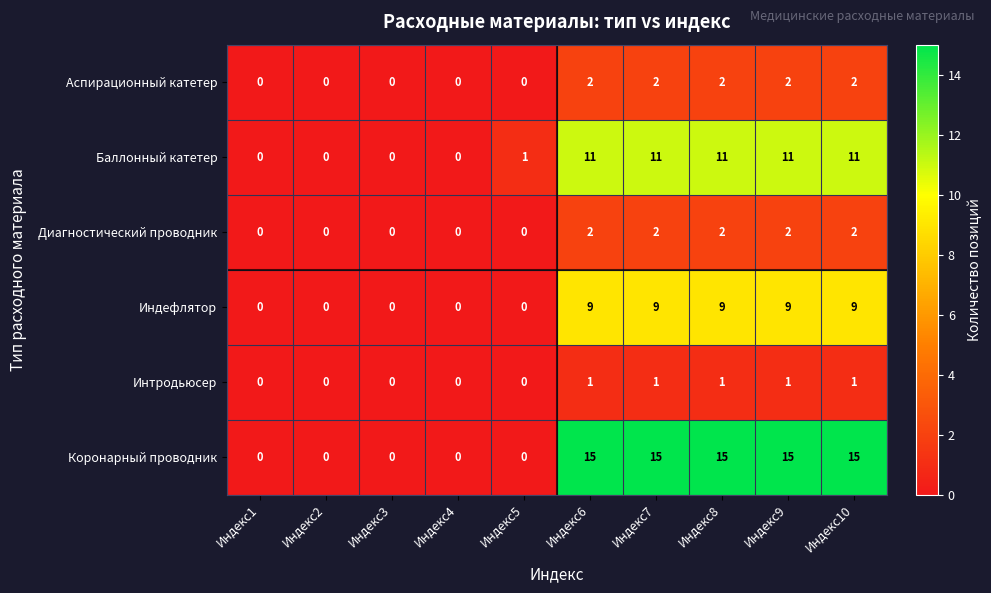

What is the maximum value for Баллонный катетер?

11